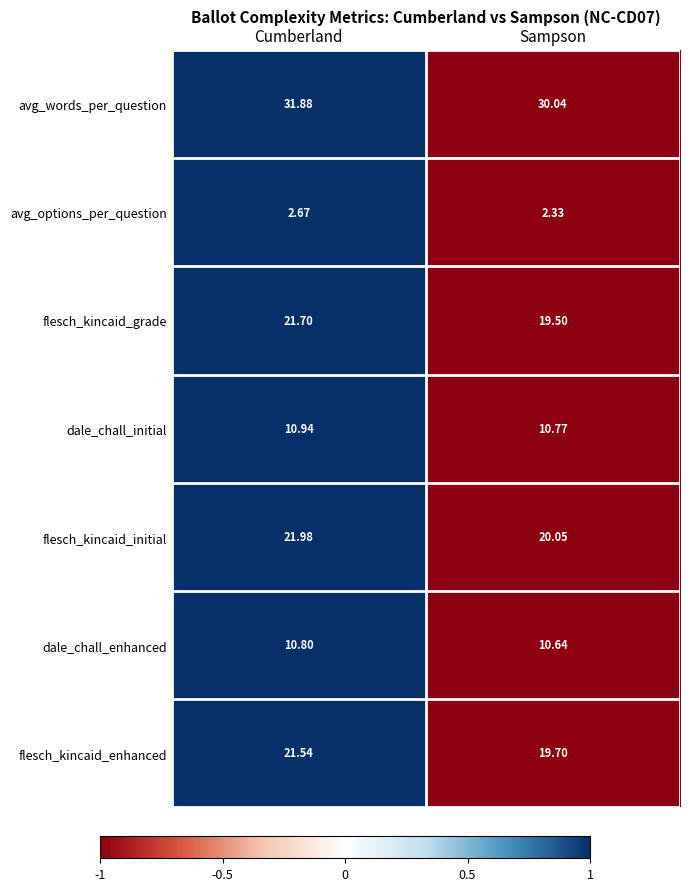

At which category is the sum across all series the highest?

Cumberland